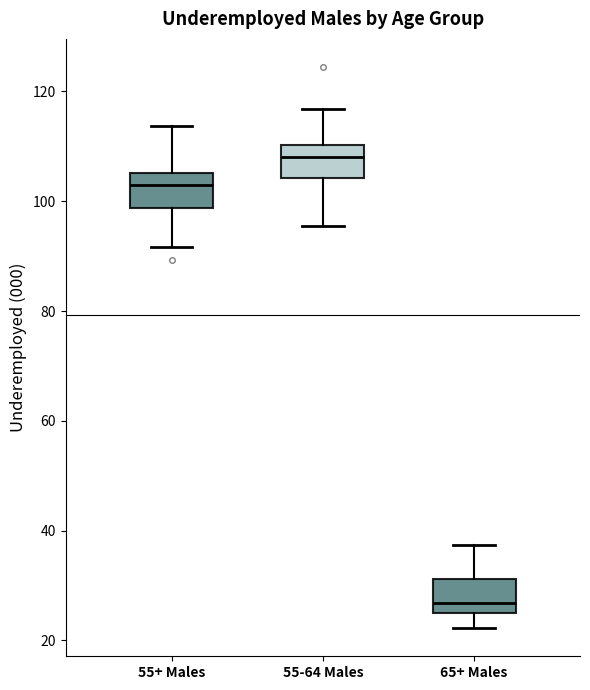

Which box's median line is the highest?

55-64 Males